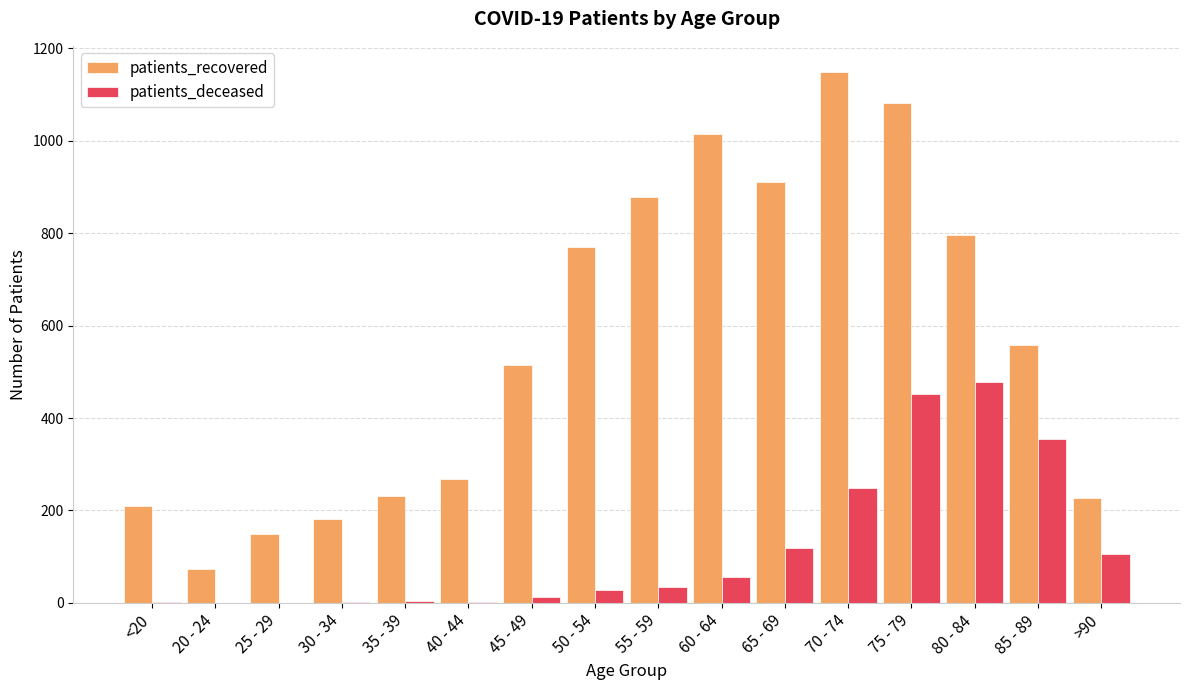

Which series changed the most between 25 - 29 and 80 - 84?

patients_recovered